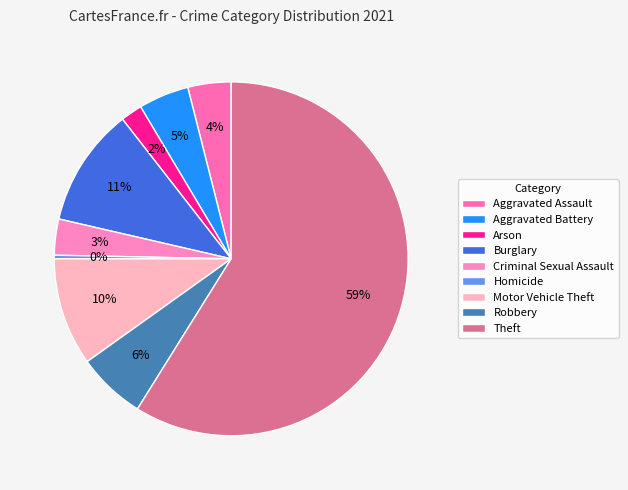

To the nearest percent, what portion does Robbery represent?

6%